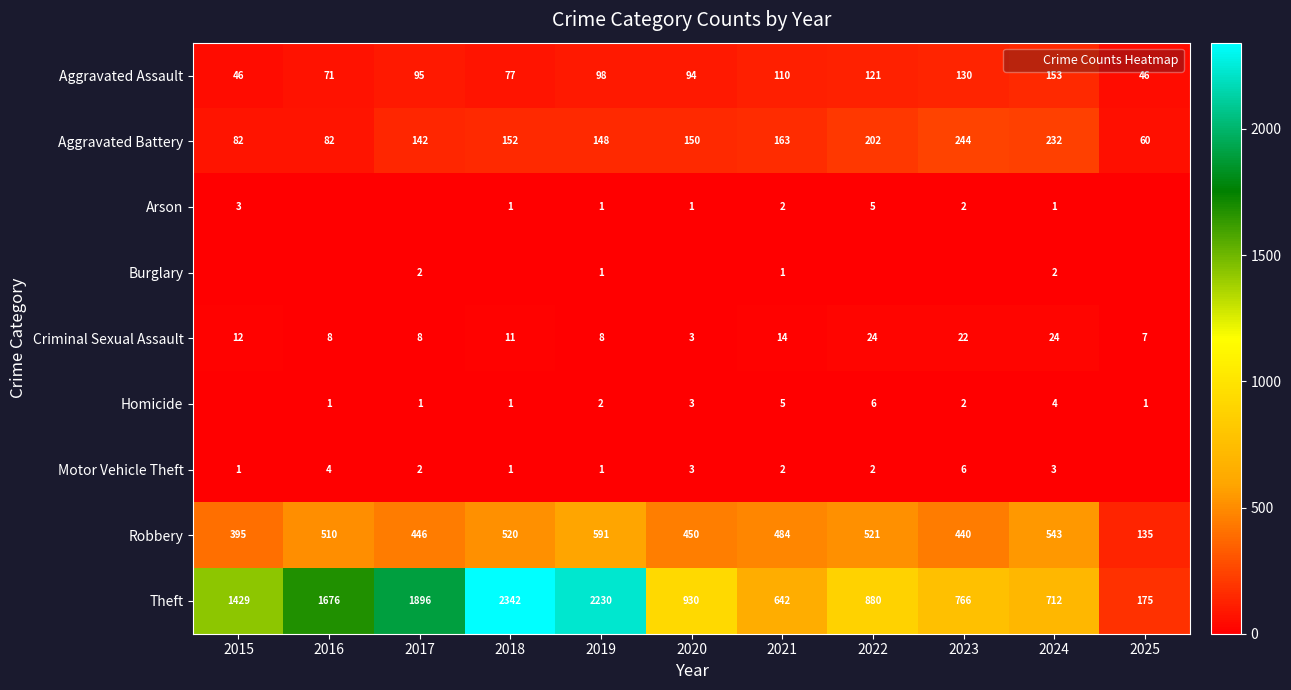

What value does the Theft series have at 2018, to the nearest 10?

2340